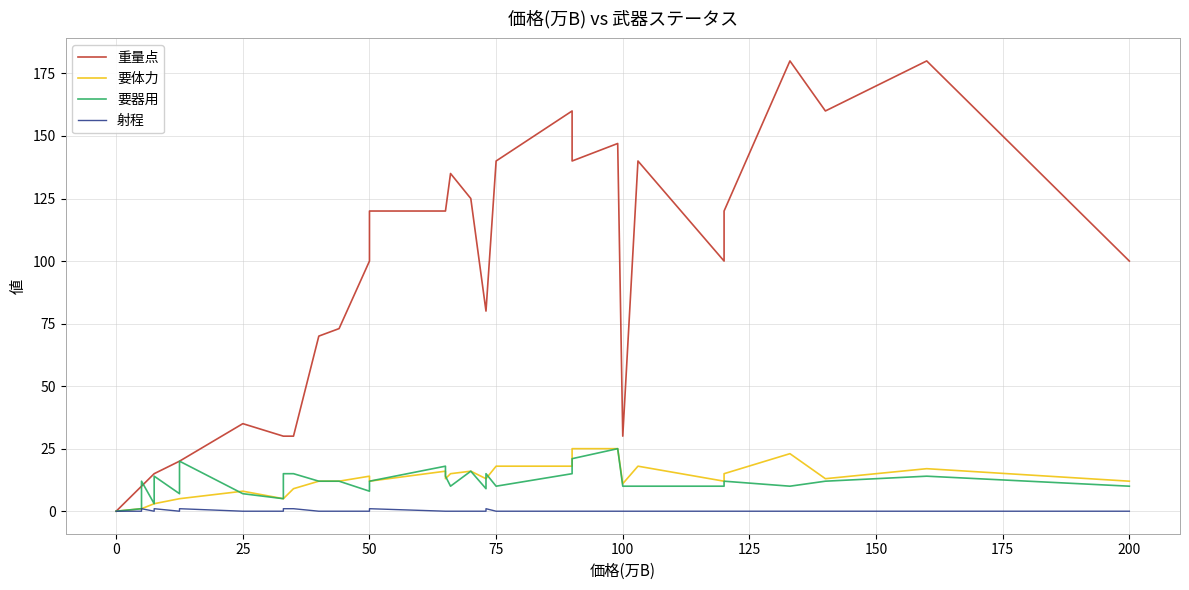

True or false: 射程 and 要体力 cross at least once.

False